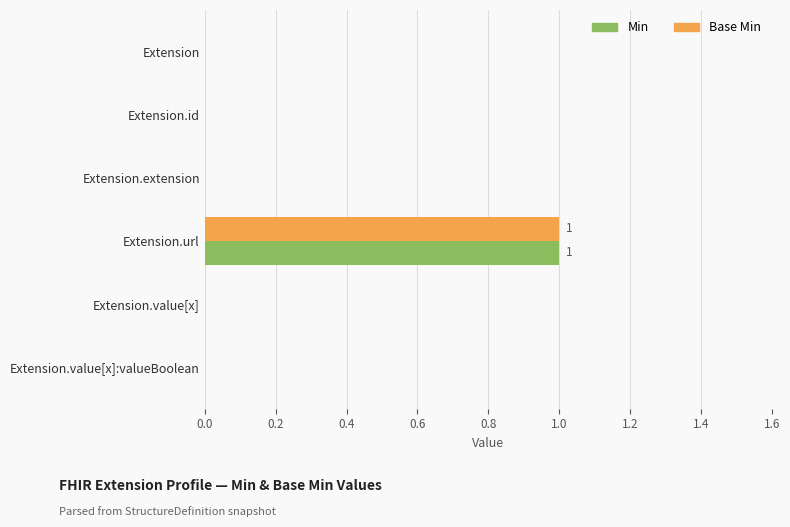

How many Base Min values are between 0 and 1?

6